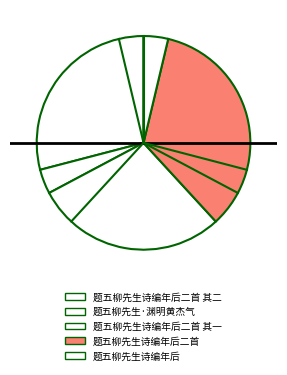

Rank the categories by value from highest to lowest.

题五柳先生诗编年后二首, 题五柳先生诗编年后二首 其一, 题五柳先生诗编年后二首 其二, 题五柳先生·渊明黄杰气, 题五柳先生诗编年后